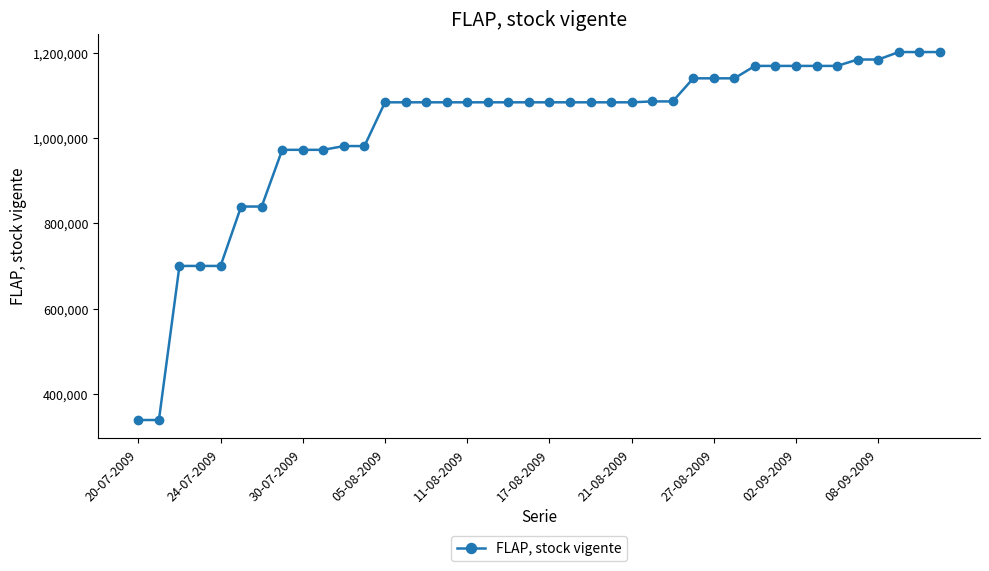

What is the value of the 21st point from the left?

1083658